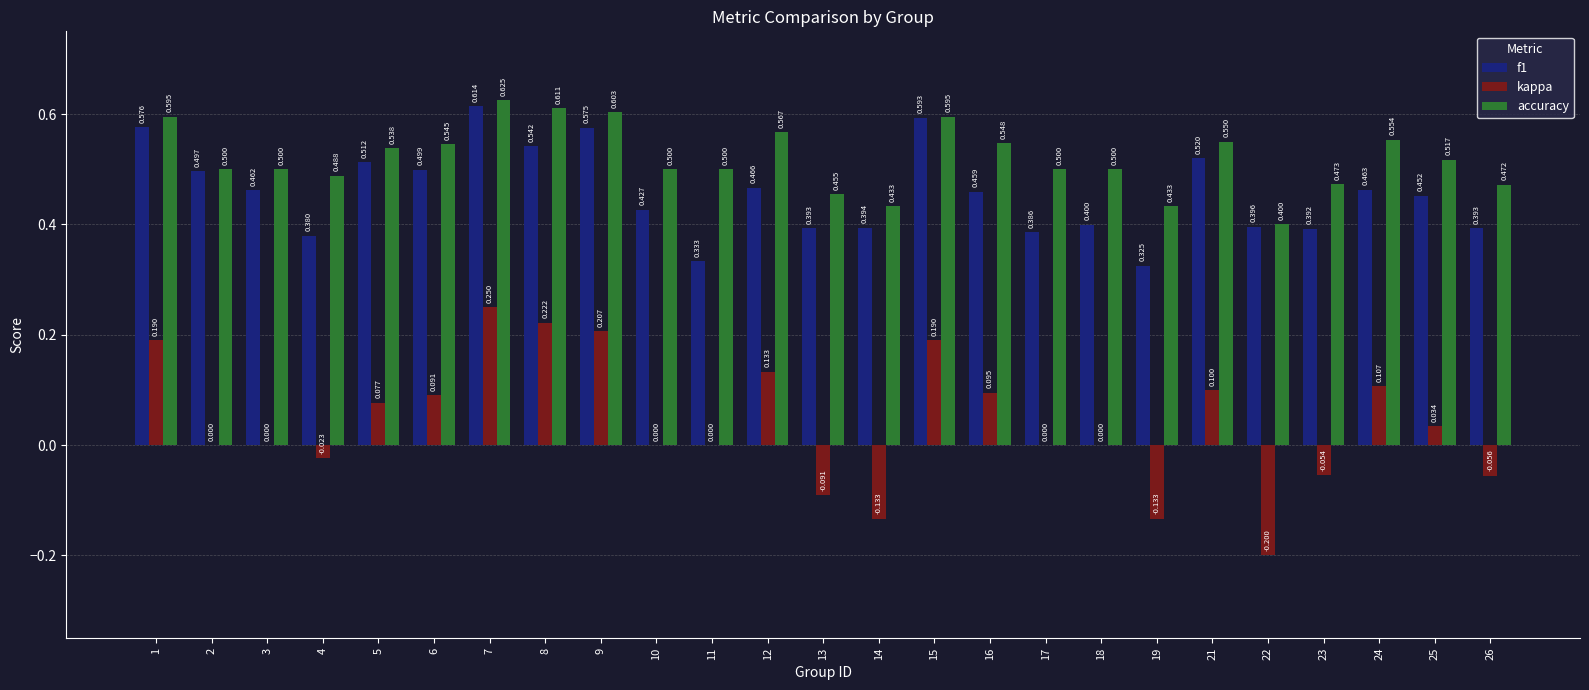

What is the total value across all series at 1?

1.4